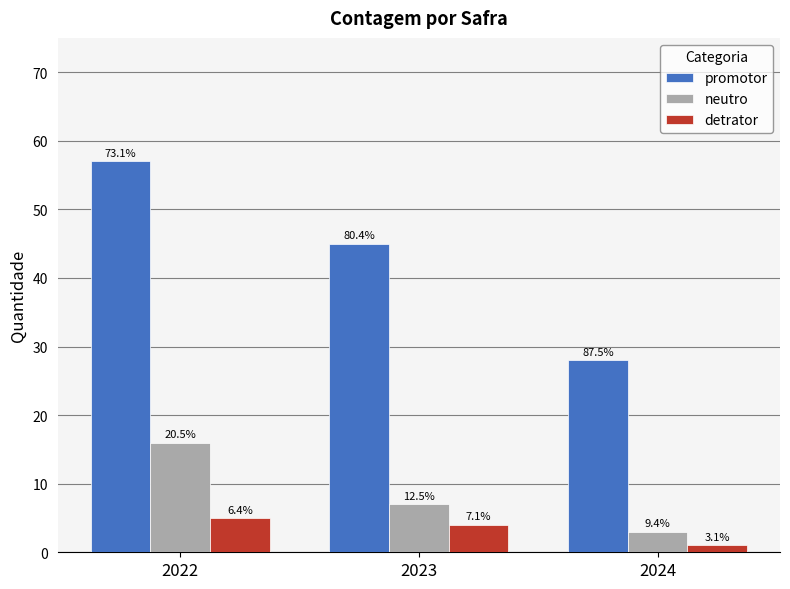

Which category has the lowest value across all series?

2024